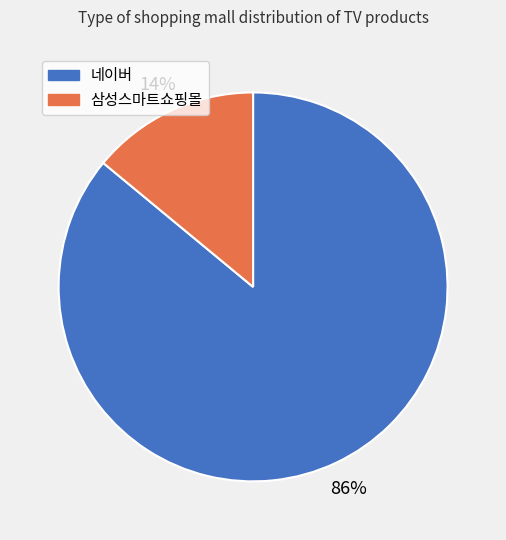

Which has a higher value, 삼성스마트쇼핑몰 or 네이버?

네이버